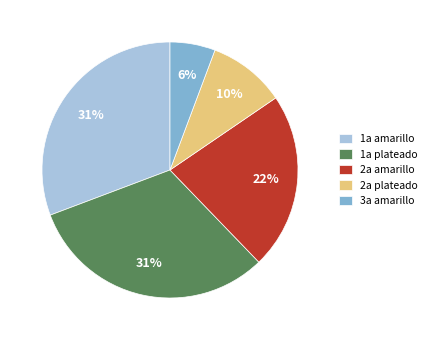

Count the number of slices in the pie.

5